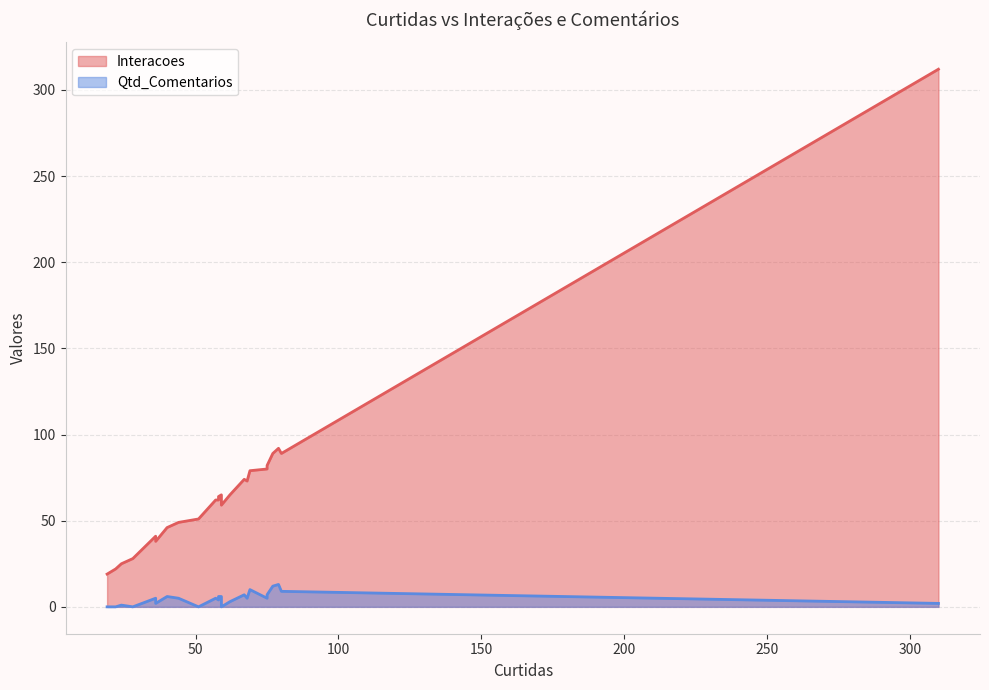

The value of Qtd_Comentarios at 44 is 5. True or false?

True